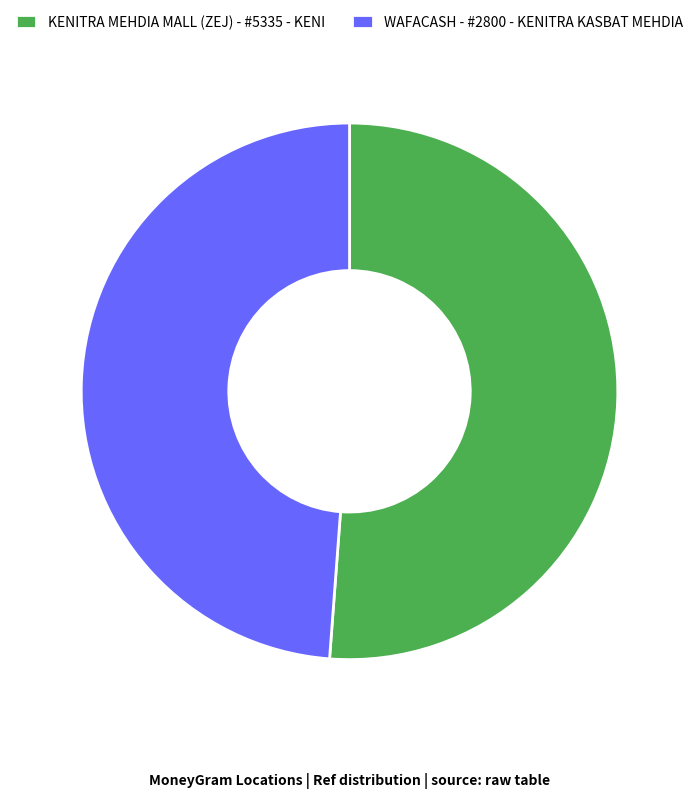

True or false: KENITRA MEHDIA MALL (ZEJ) - #5335 - KENI accounts for 51% of the total.

True